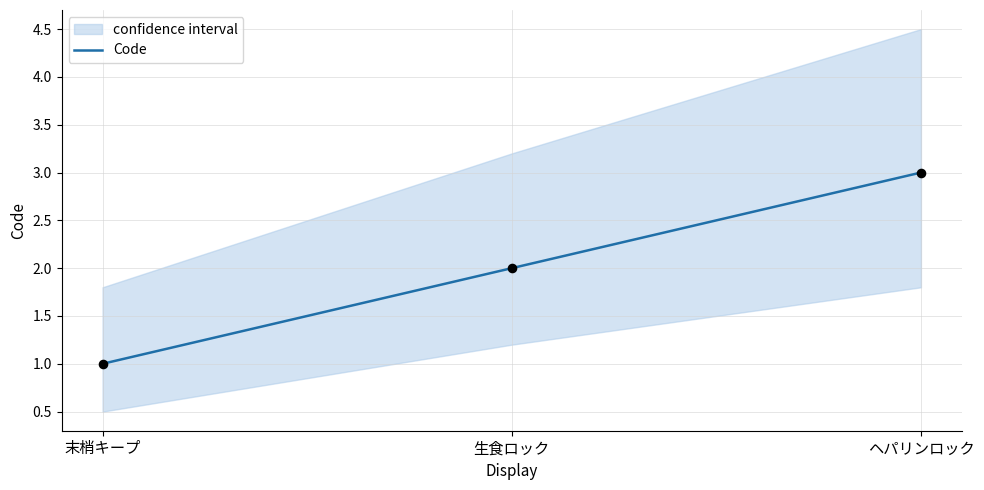

What is the ratio of the value at 末梢キープ to the value at ヘパリンロック?

0.3